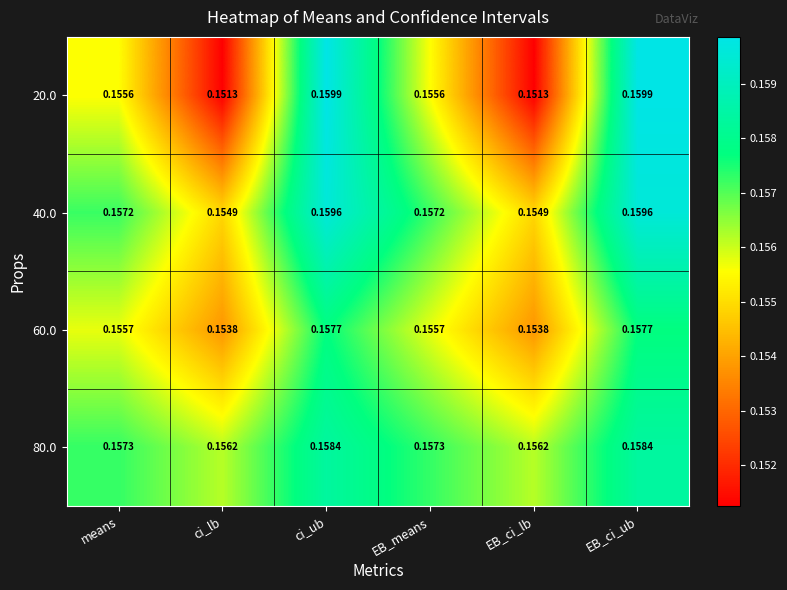

How many series are shown in this chart?

4